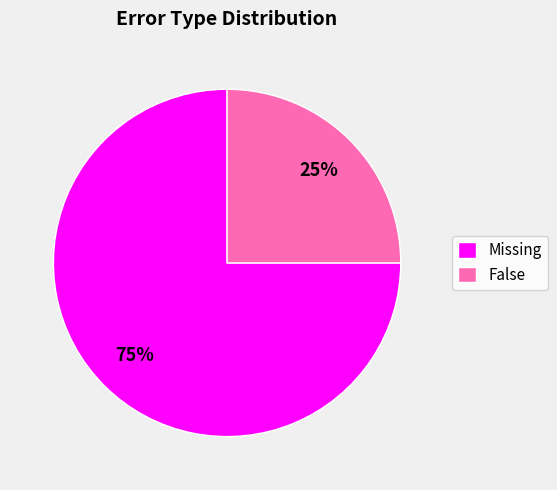

What is the ratio of the value at False to the value at Missing?

0.3